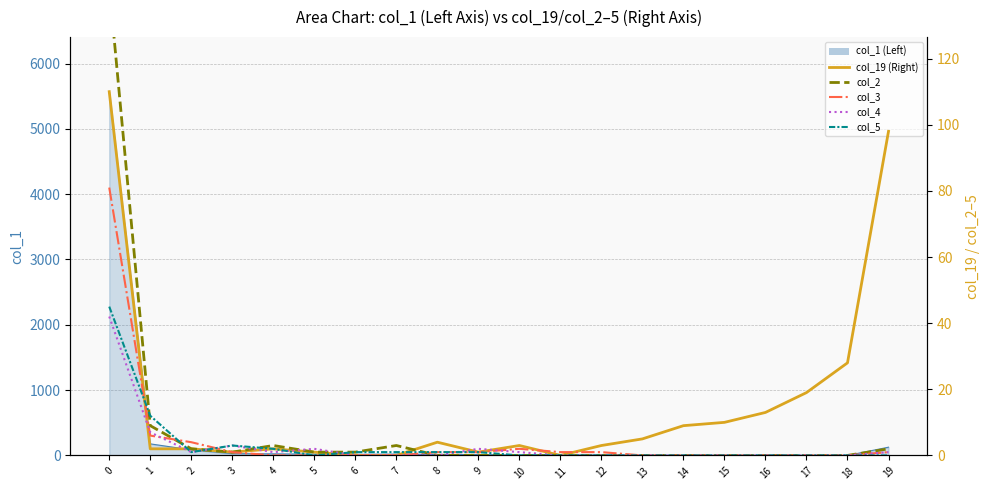

True or false: col_5 and col_3 intersect in this chart.

True